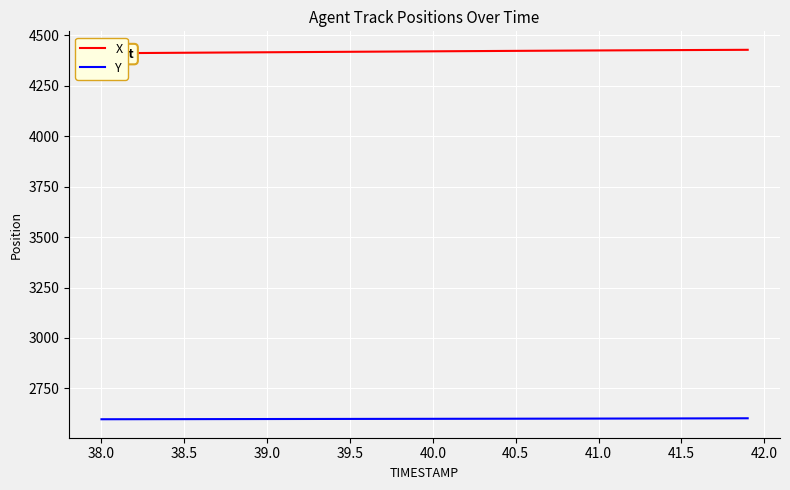

What is the minimum value for Y?

2597.2